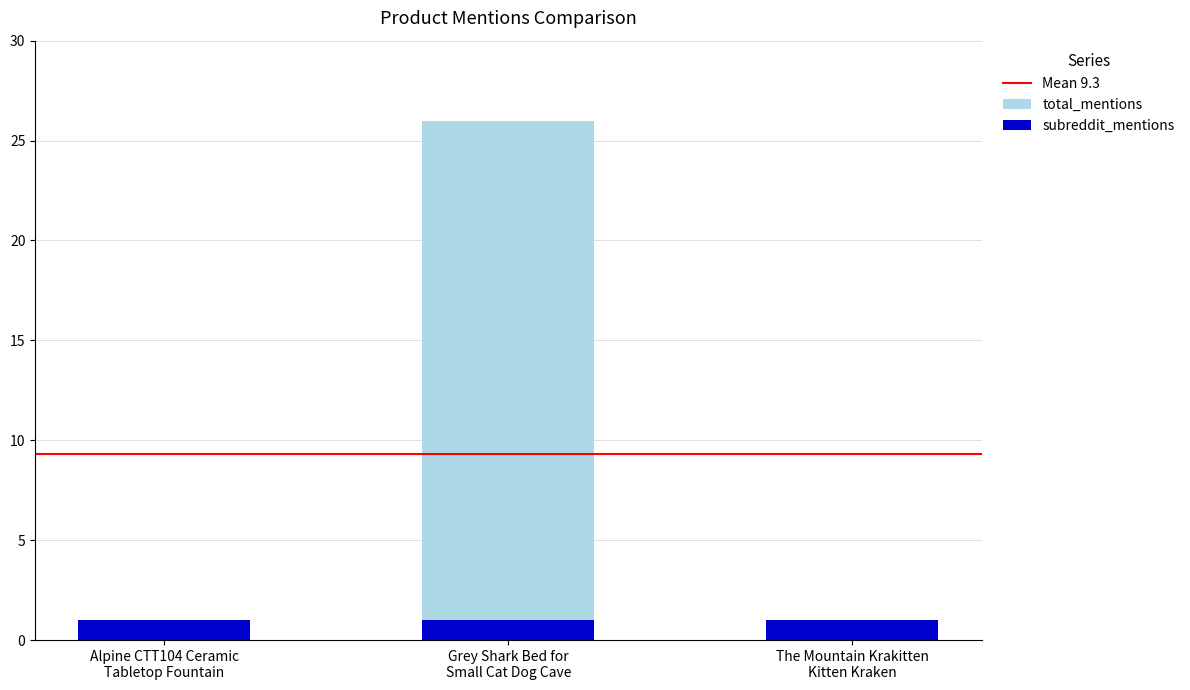

What is the difference between the values at Alpine CTT104 Ceramic
Tabletop Fountain and Grey Shark Bed for
Small Cat Dog Cave?

25